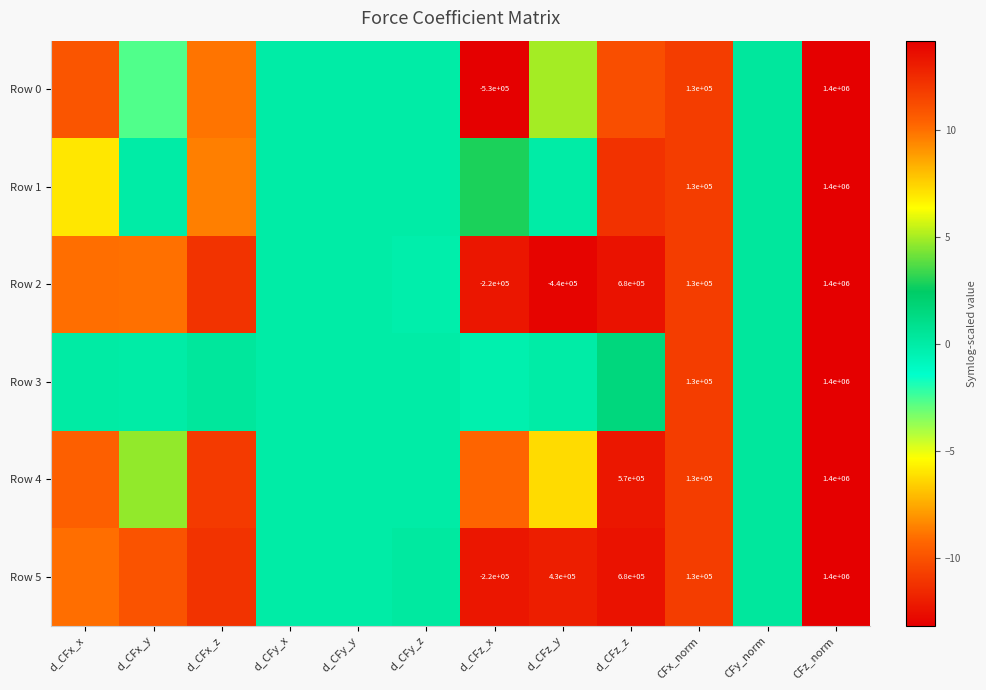

At which category does the chart reach its peak across all series?

CFz_norm